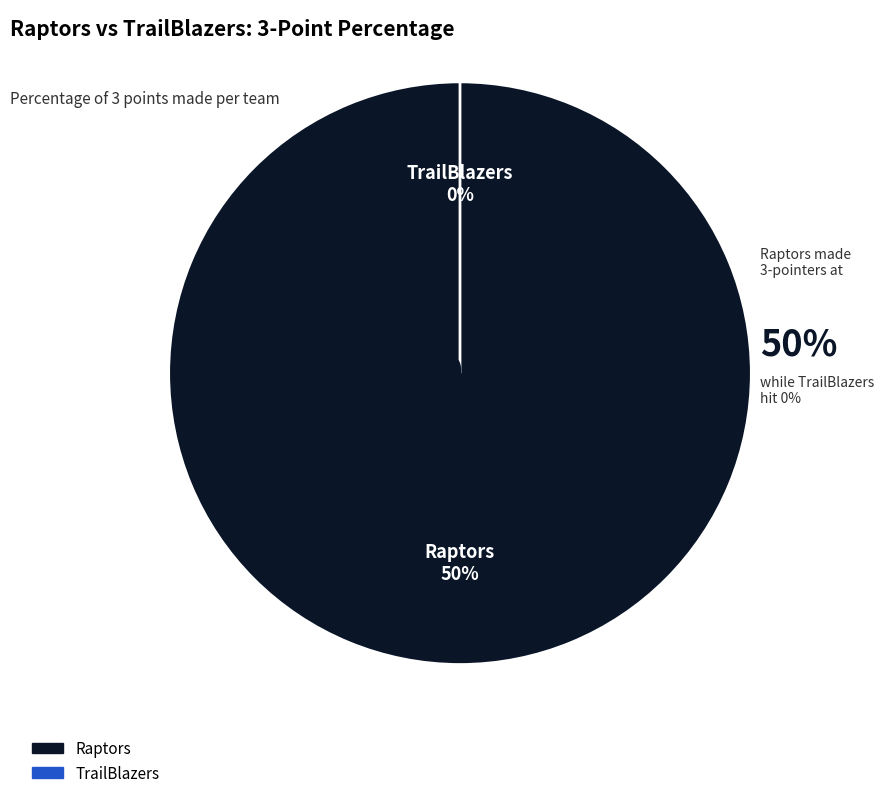

The Raptors slice represents 100% of the pie. True or false?

True